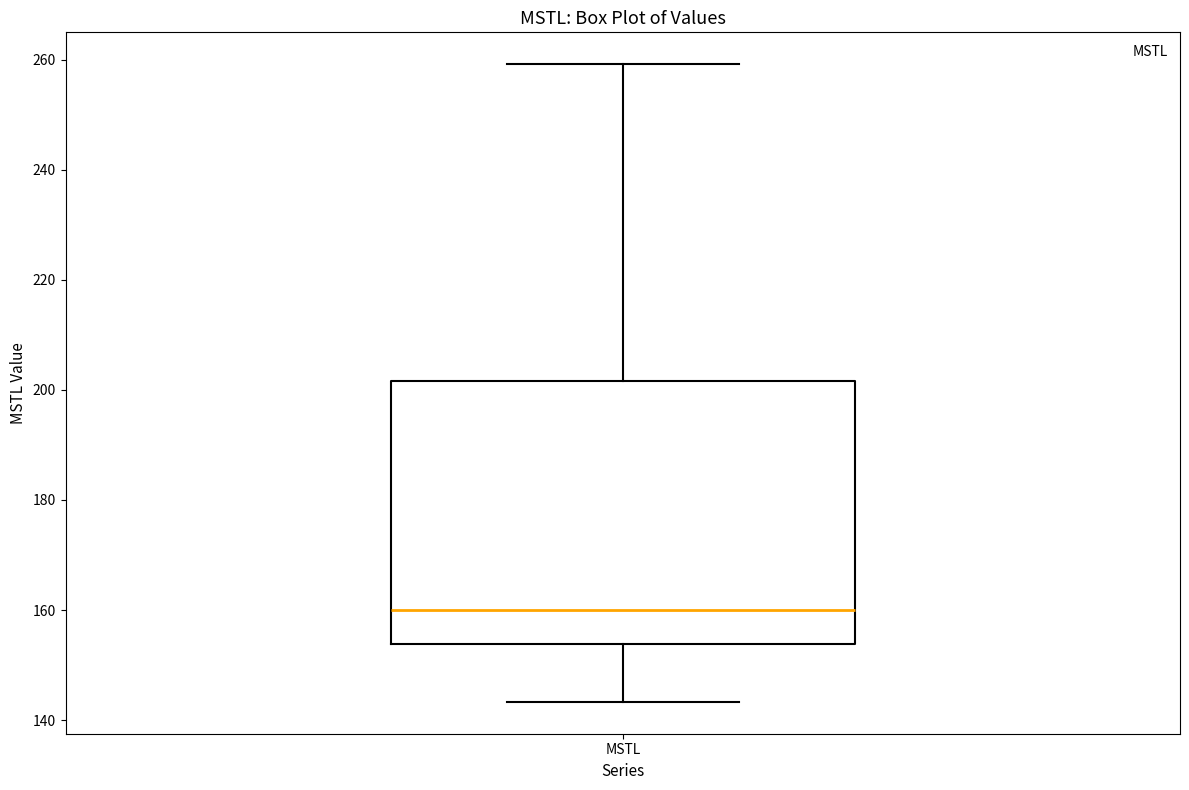

Read this box plot against the y-axis: the position of the median line, the range covered by the box, and the ends of both whiskers. The values are not printed on the chart, so give them approximately, as read against the axis.

median 160, box 154 to 202, whiskers 144 to 260